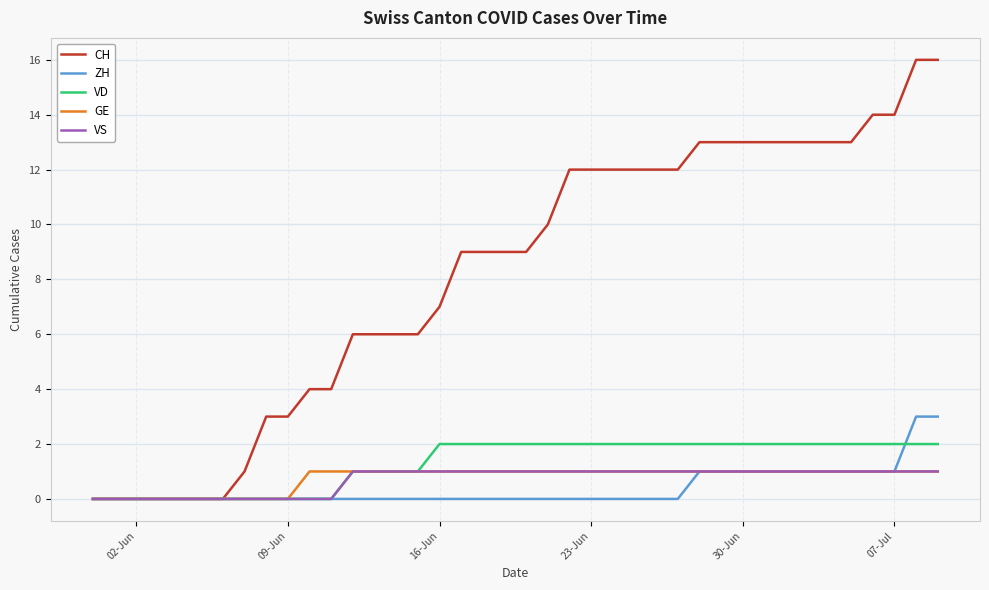

What are all the series names shown in the legend?

CH, ZH, VD, GE, VS